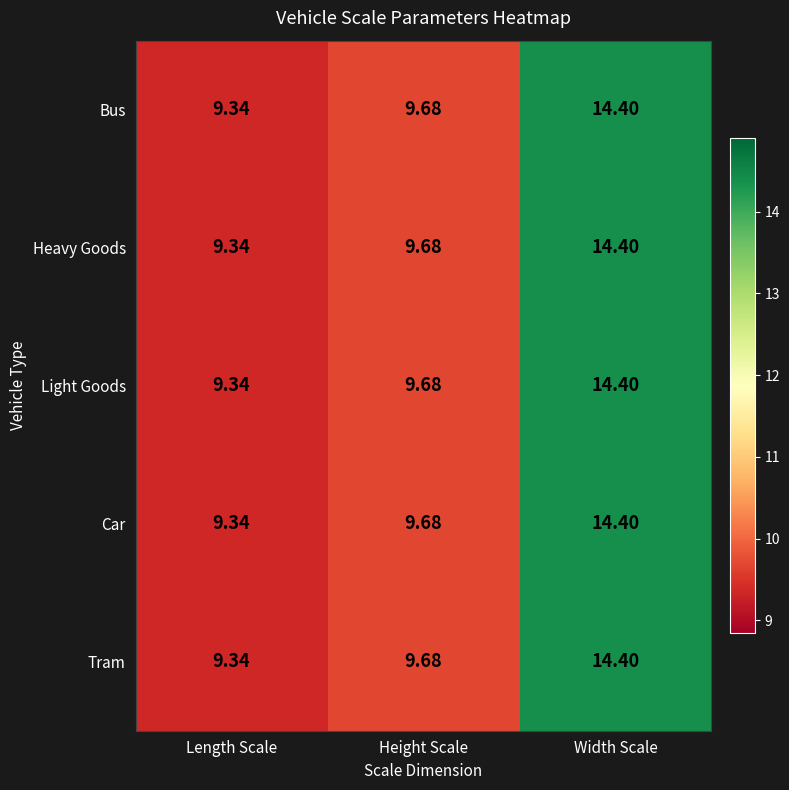

At which category is the sum across all series the highest?

Width Scale